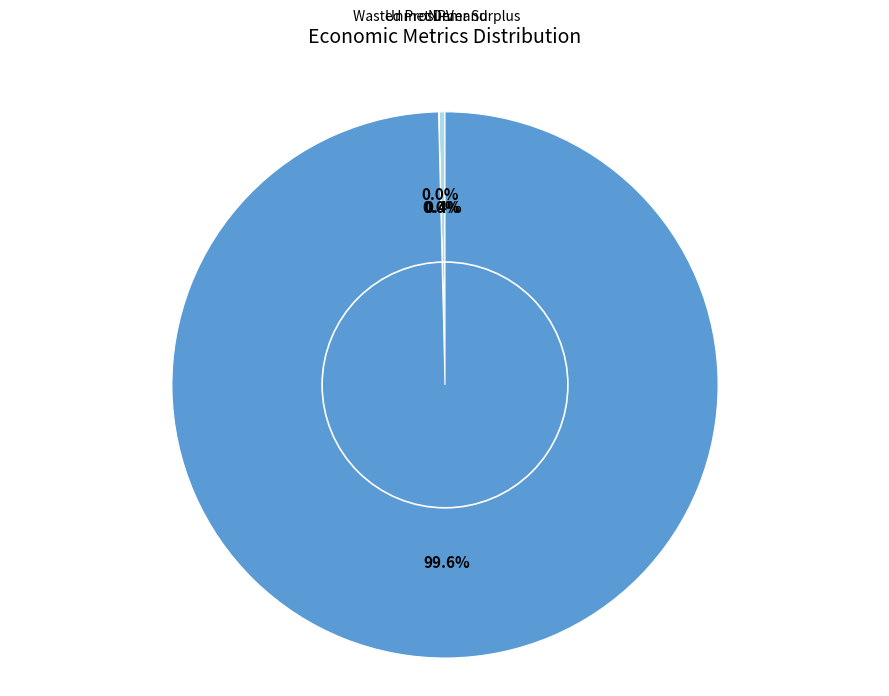

Is there a majority slice in this chart?

Yes